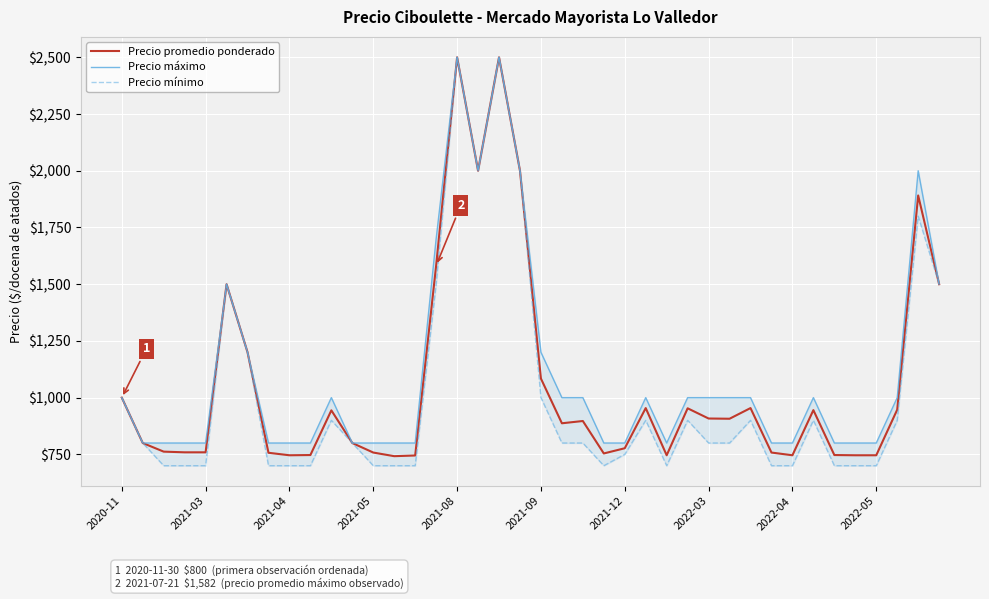

At which label does Precio promedio ponderado first exceed 897?

2020-11